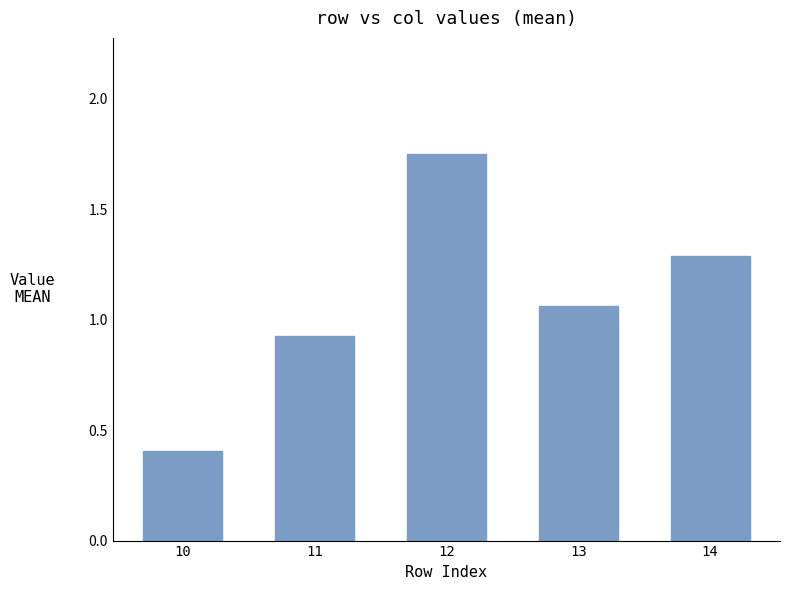

Approximately how many times larger is the value at 11 compared to 14?

0.7